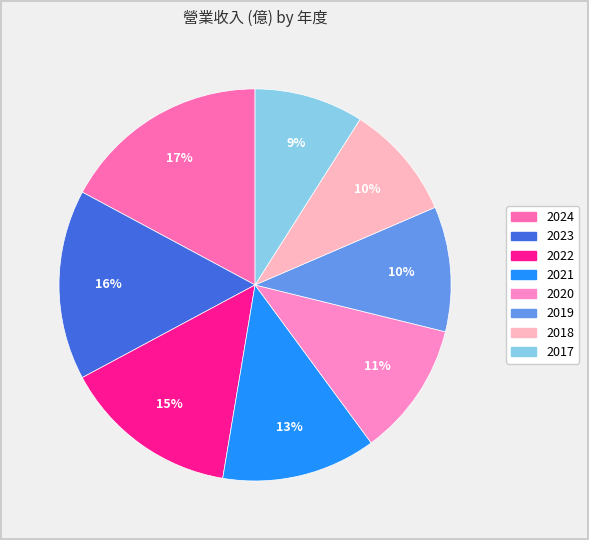

What percentage is NOT represented by 2024?

82.8%